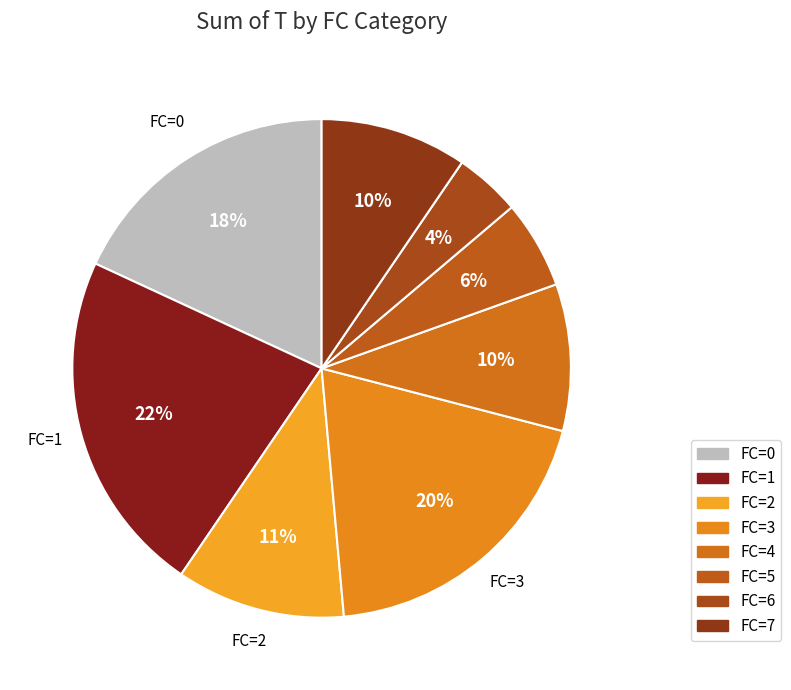

Count the number of slices in the pie.

8